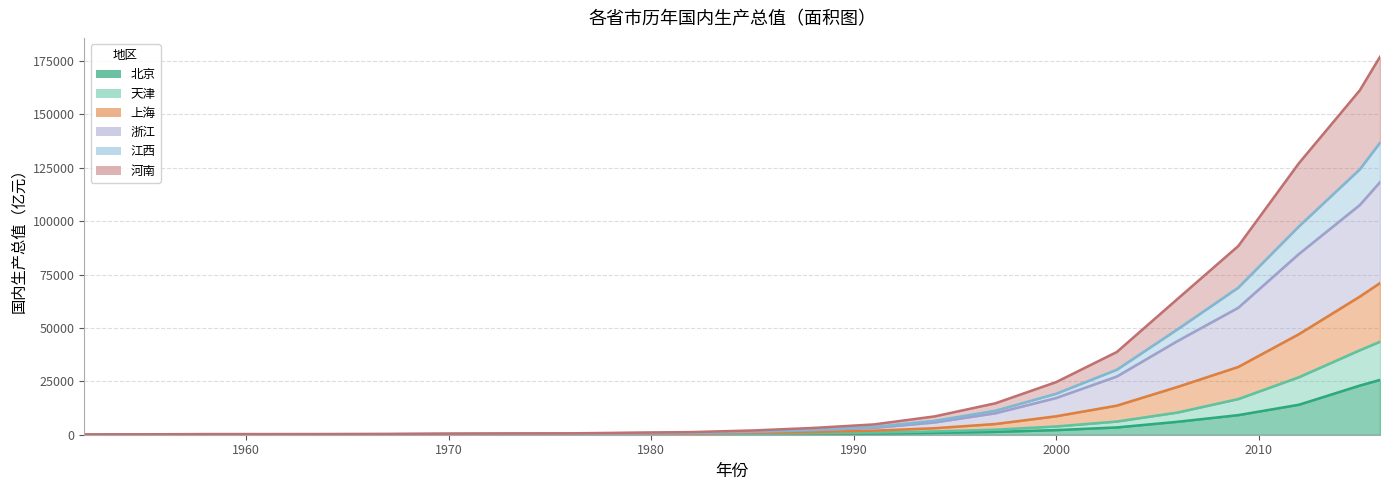

Where is 河南 nearest to the value 88578?

2009